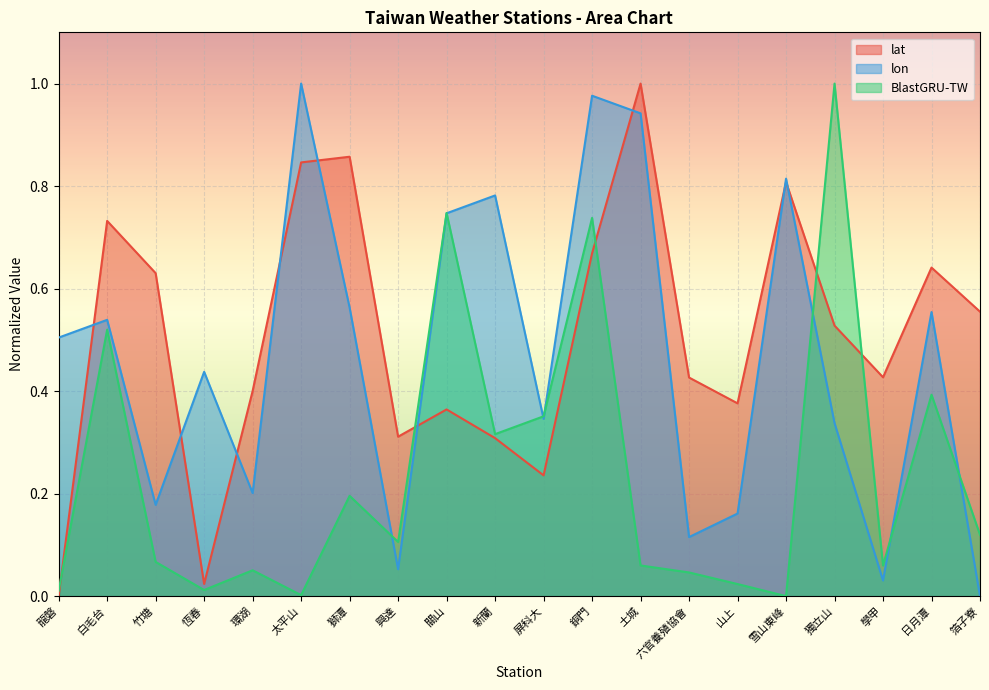

How many times do lon and lat cross each other?

9